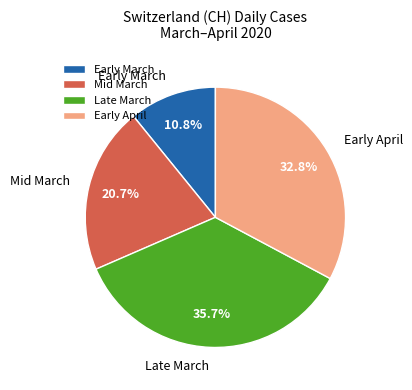

Which slice is the largest?

Late March